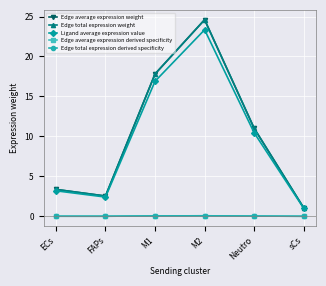

What is the lowest value of the Edge total expression weight series?

1.1